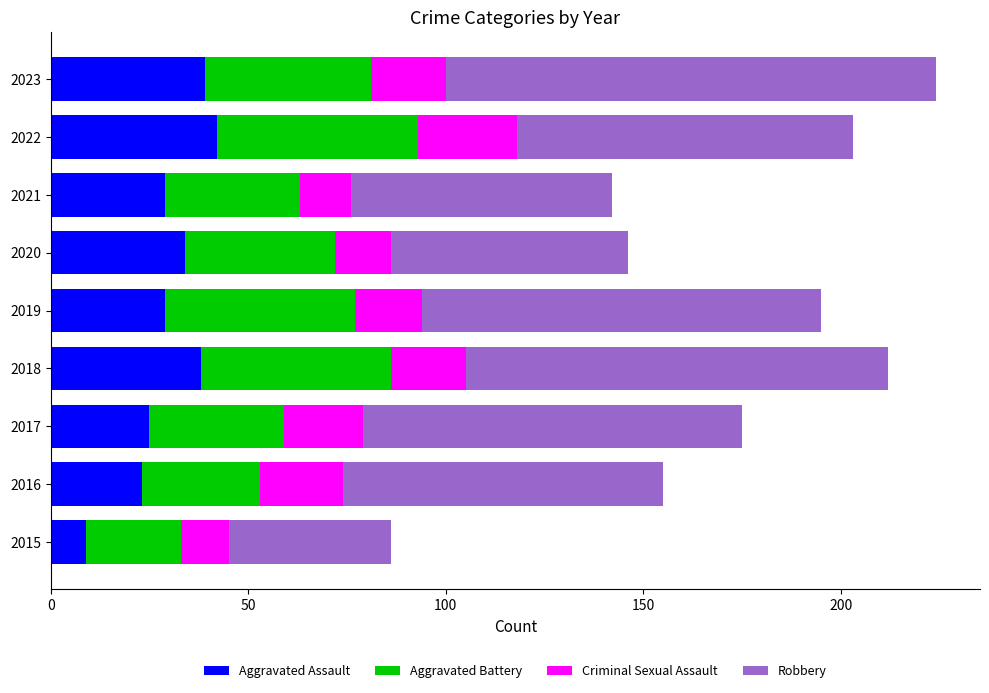

Count the number of data series in this chart.

4